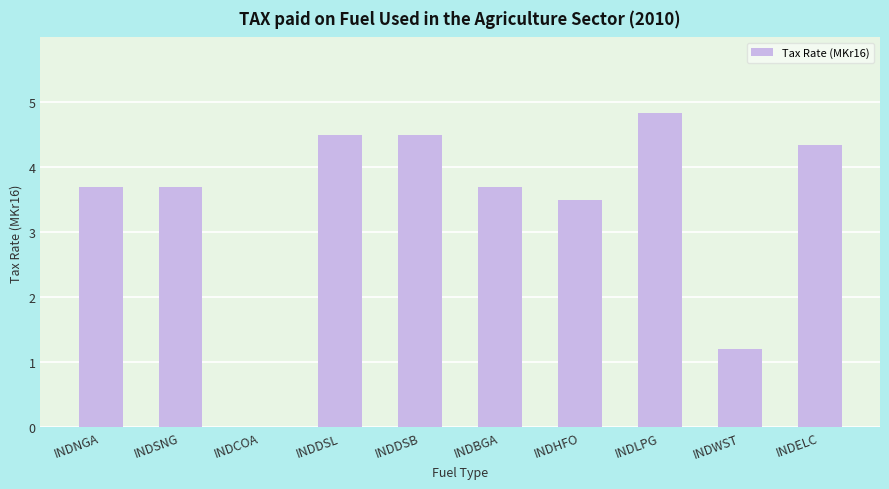

Which has a higher value, INDHFO or INDNGA?

INDNGA